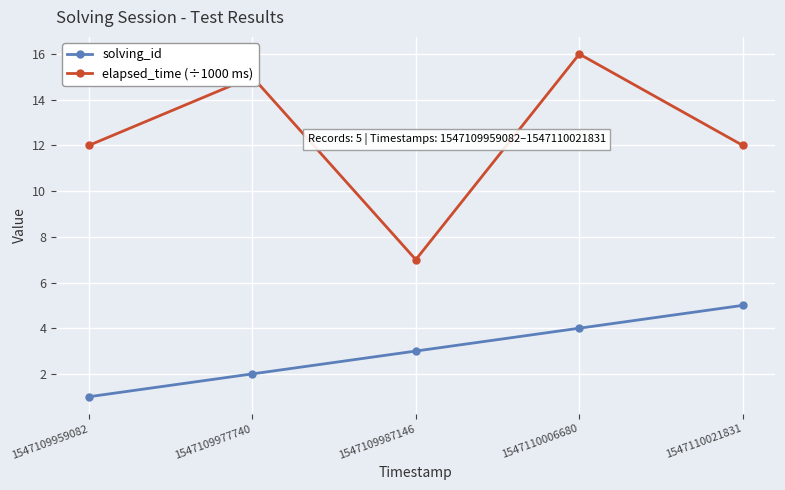

Which series has the largest range (max minus min)?

elapsed_time (÷1000 ms)